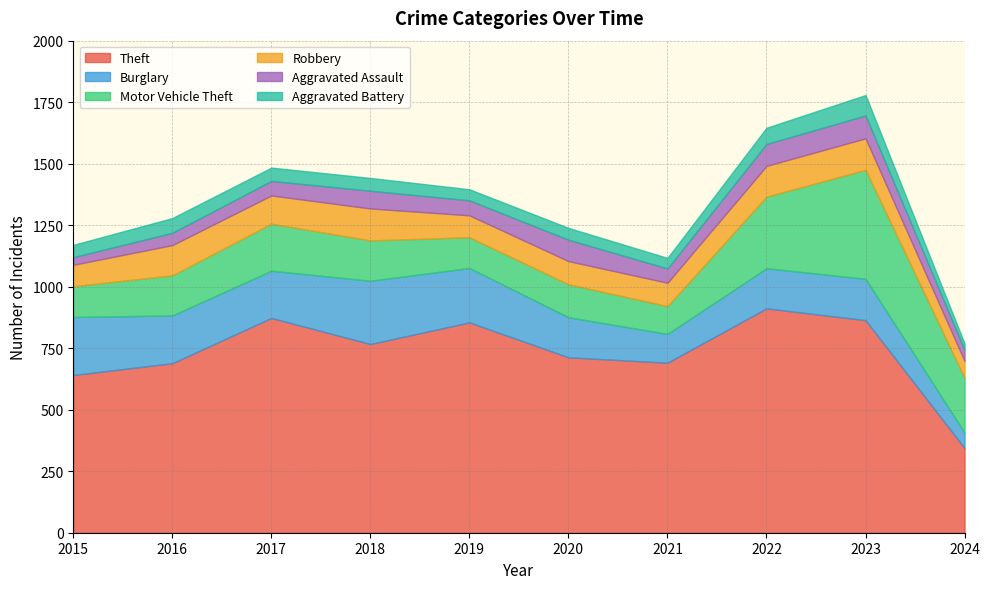

True or false: Theft and Motor Vehicle Theft intersect in this chart.

False